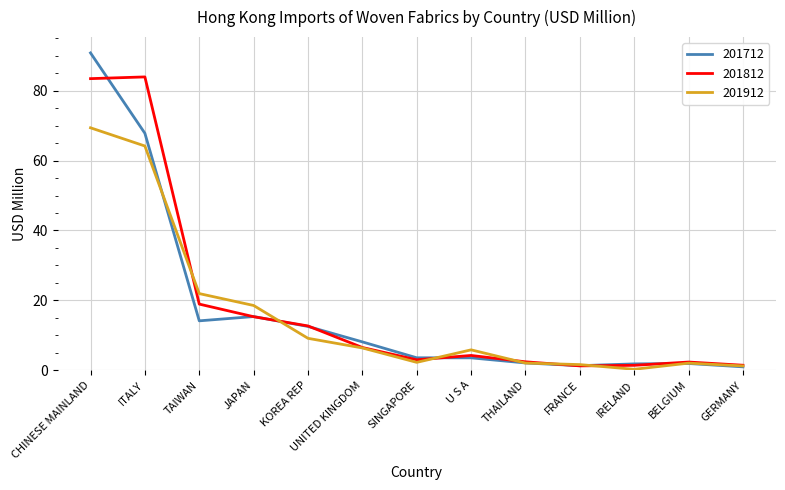

The 201812 series shows 16.6 at KOREA REP. True or false?

False